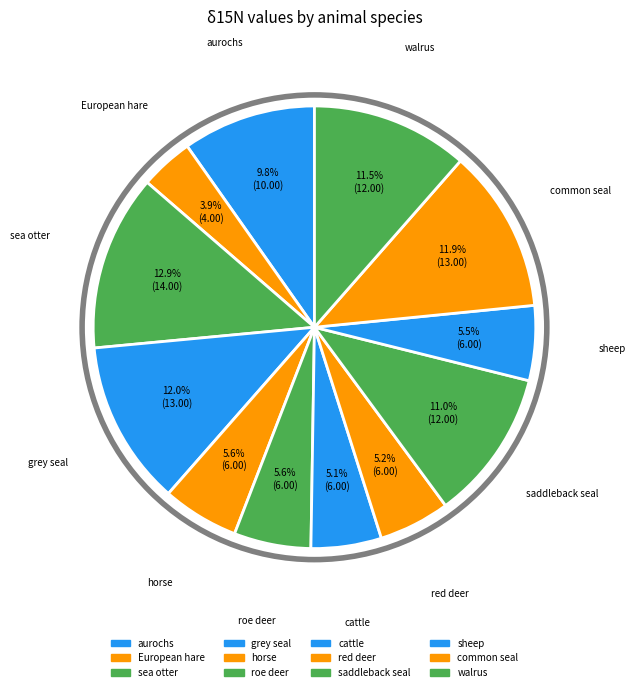

Rank the categories by value from lowest to highest.

European hare, cattle, red deer, sheep, horse, roe deer, aurochs, saddleback seal, walrus, common seal, grey seal, sea otter